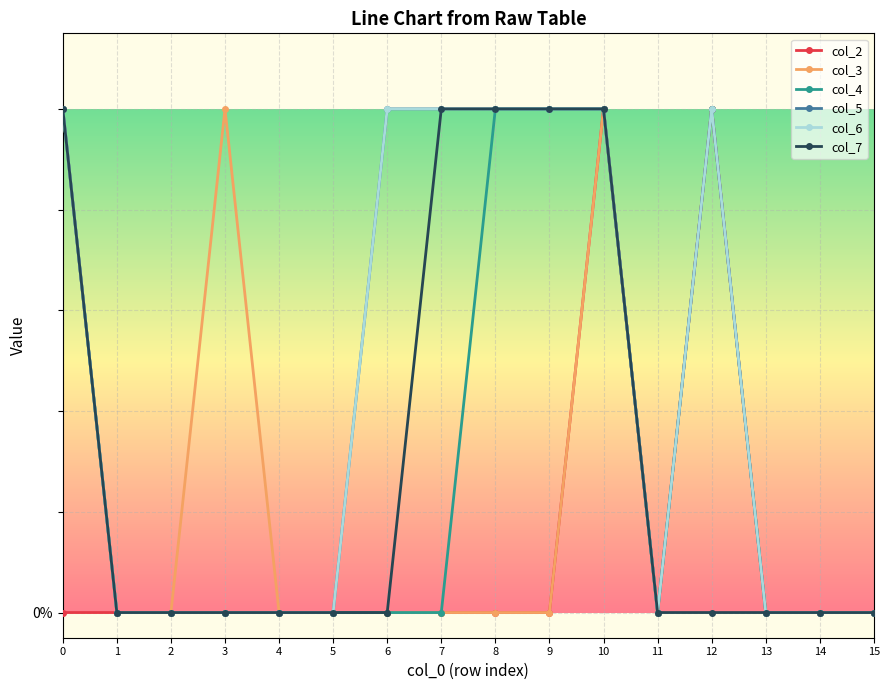

Reading left to right, list all the values displayed in this chart.

col_2: 0=0	1=0	2=0	3=0	4=0	5=0	6=0	7=0	8=0	9=0	10=1	11=0	12=1	13=0	14=0	15=0
col_3: 0=1	1=0	2=0	3=1	4=0	5=0	6=0	7=0	8=0	9=0	10=1	11=0	12=1	13=0	14=0	15=0
col_4: 0=1	1=0	2=0	3=0	4=0	5=0	6=0	7=0	8=1	9=1	10=1	11=0	12=1	13=0	14=0	15=0
col_5: 0=1	1=0	2=0	3=0	4=0	5=0	6=1	7=1	8=1	9=1	10=1	11=0	12=1	13=0	14=0	15=0
col_6: 0=1	1=0	2=0	3=0	4=0	5=0	6=1	7=1	8=1	9=1	10=1	11=0	12=1	13=0	14=0	15=0
col_7: 0=1	1=0	2=0	3=0	4=0	5=0	6=0	7=1	8=1	9=1	10=1	11=0	12=0	13=0	14=0	15=0